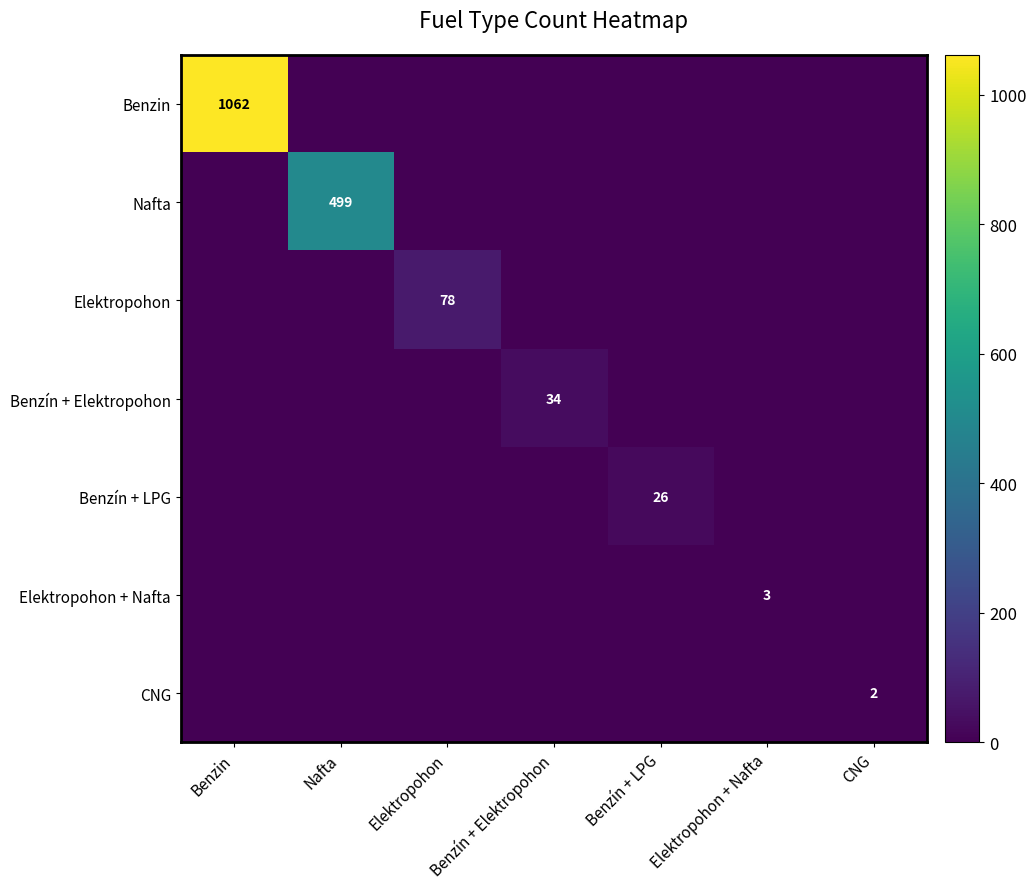

Where is Benzin nearest to the value 531?

Benzin